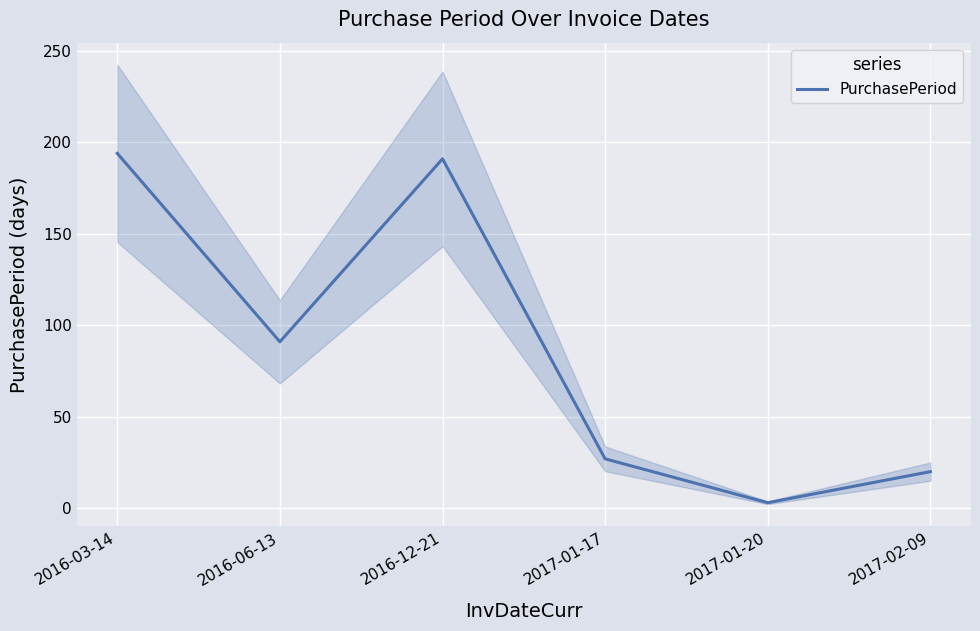

List the labels in order of value, smallest first.

2017-01-20, 2017-02-09, 2017-01-17, 2016-06-13, 2016-12-21, 2016-03-14